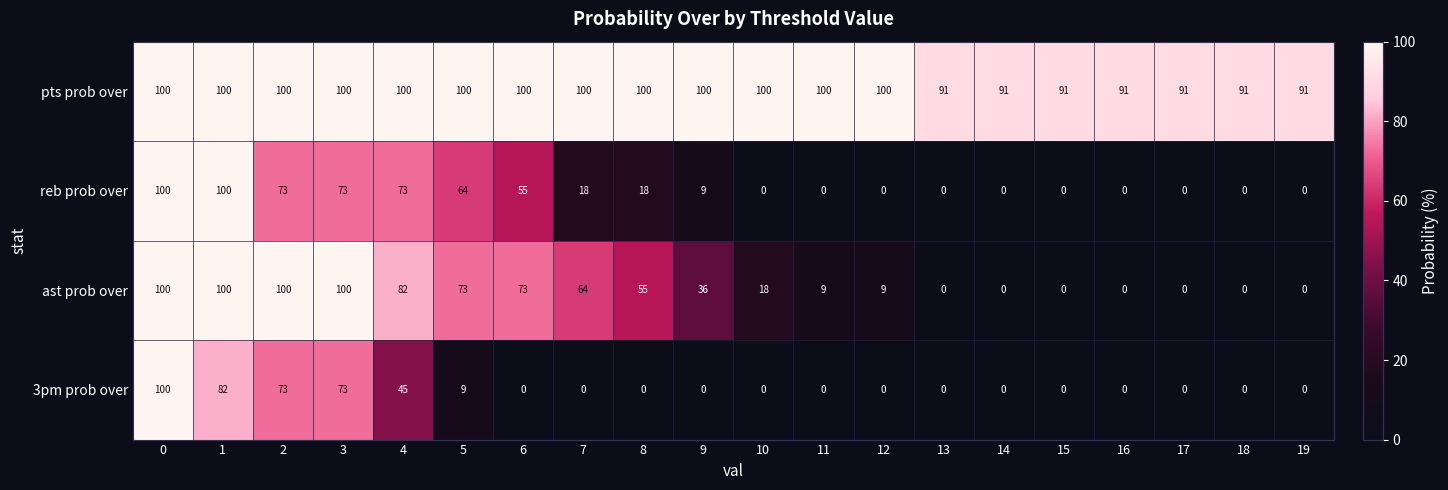

How many values in ast prob over are above zero?

13